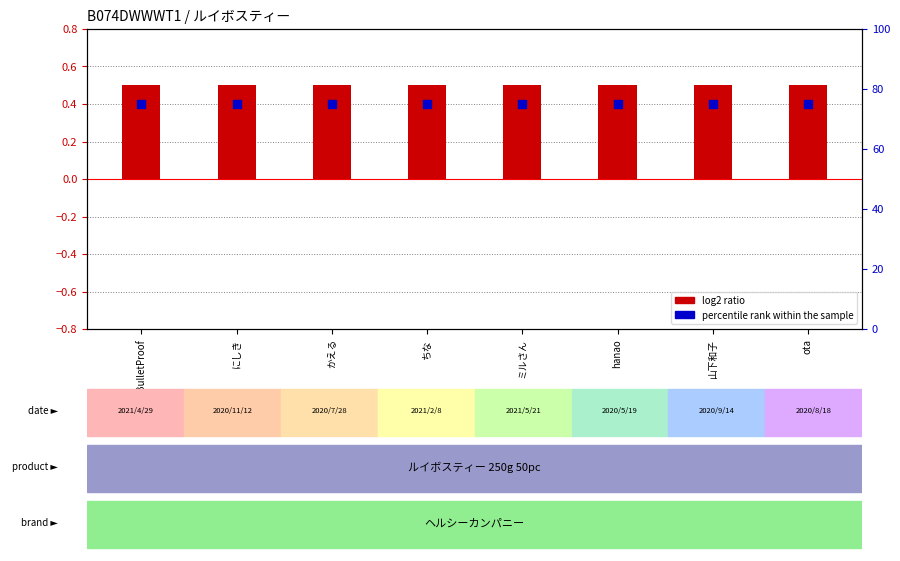

Is the value of percentile rank within the sample at ちな greater than the value of log2 ratio at にしき?

Yes